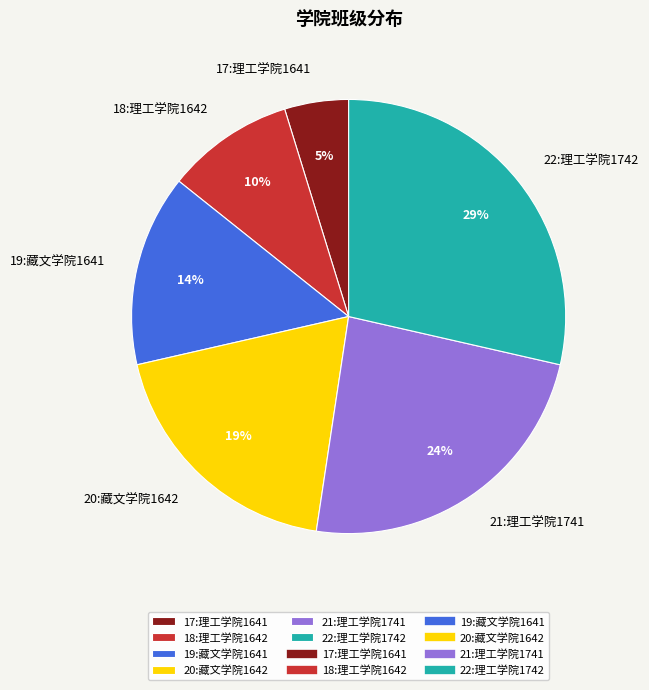

To the nearest percent, what percentage of the pie is 22:理工学院1742?

29%